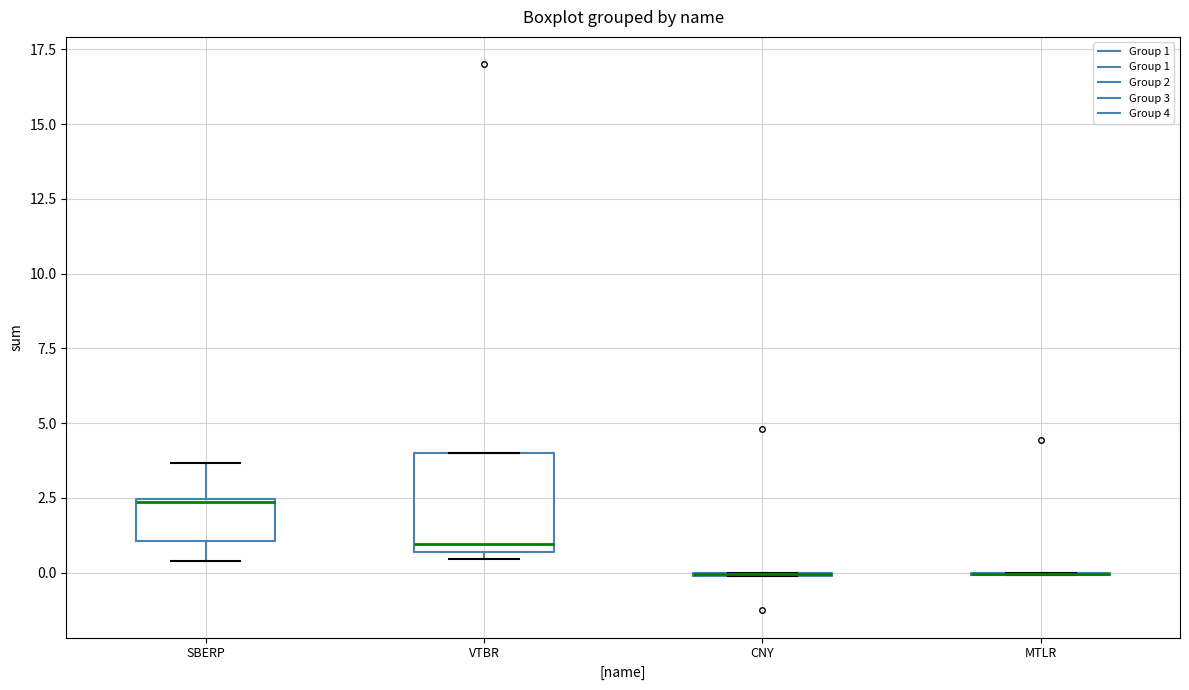

Which box is the tallest, from its lower edge to its upper edge?

VTBR